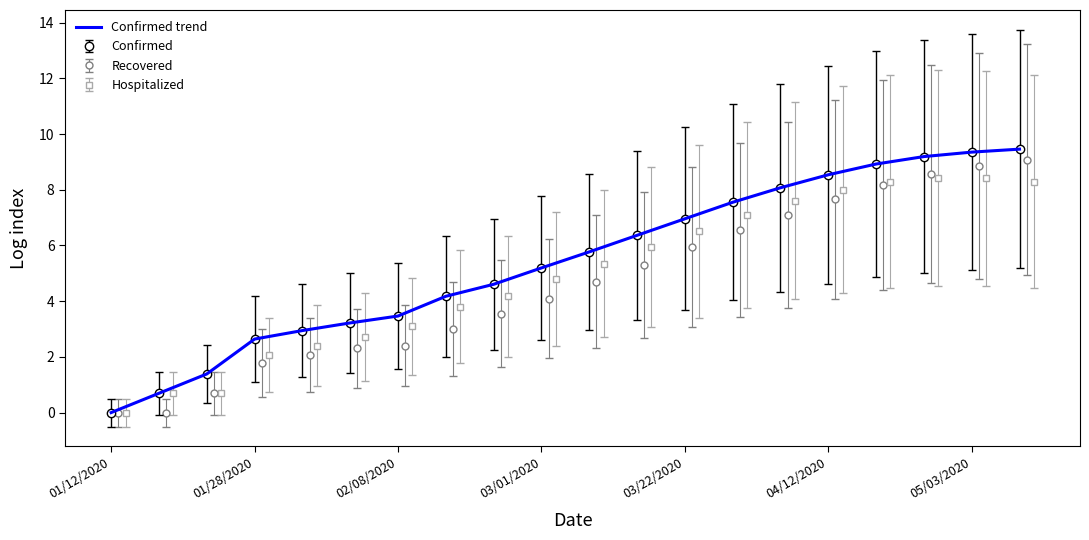

How many values are above zero?

19